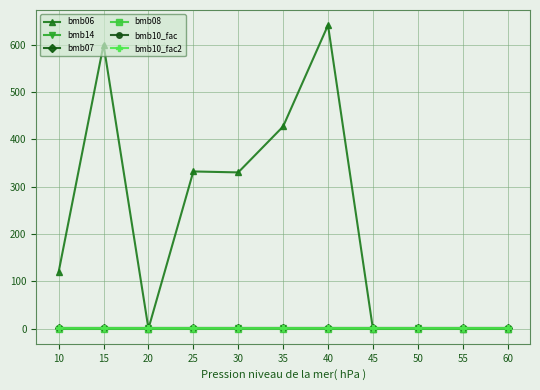

What is the total value across all series at 55?

3.0